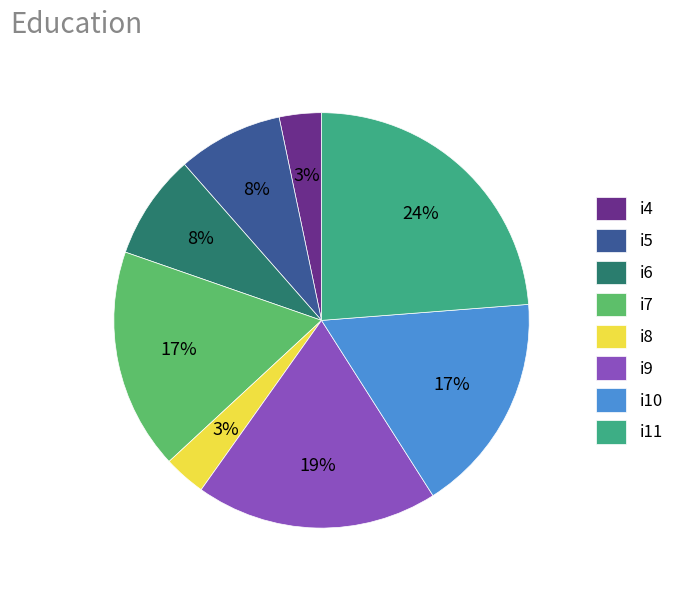

What percentage is the i9 slice, to the nearest percent?

19%